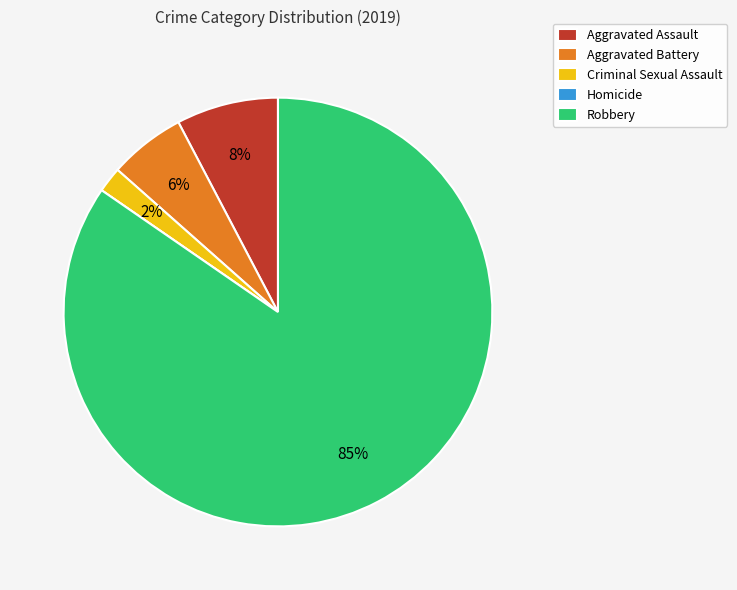

Which has a higher value, Aggravated Battery or Criminal Sexual Assault?

Aggravated Battery